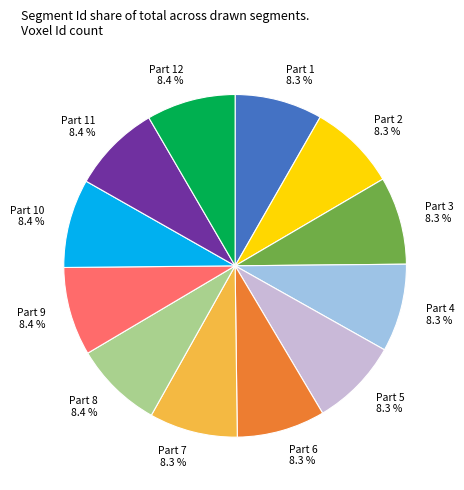

Is Part 6 8.3 % the majority of the pie?

No